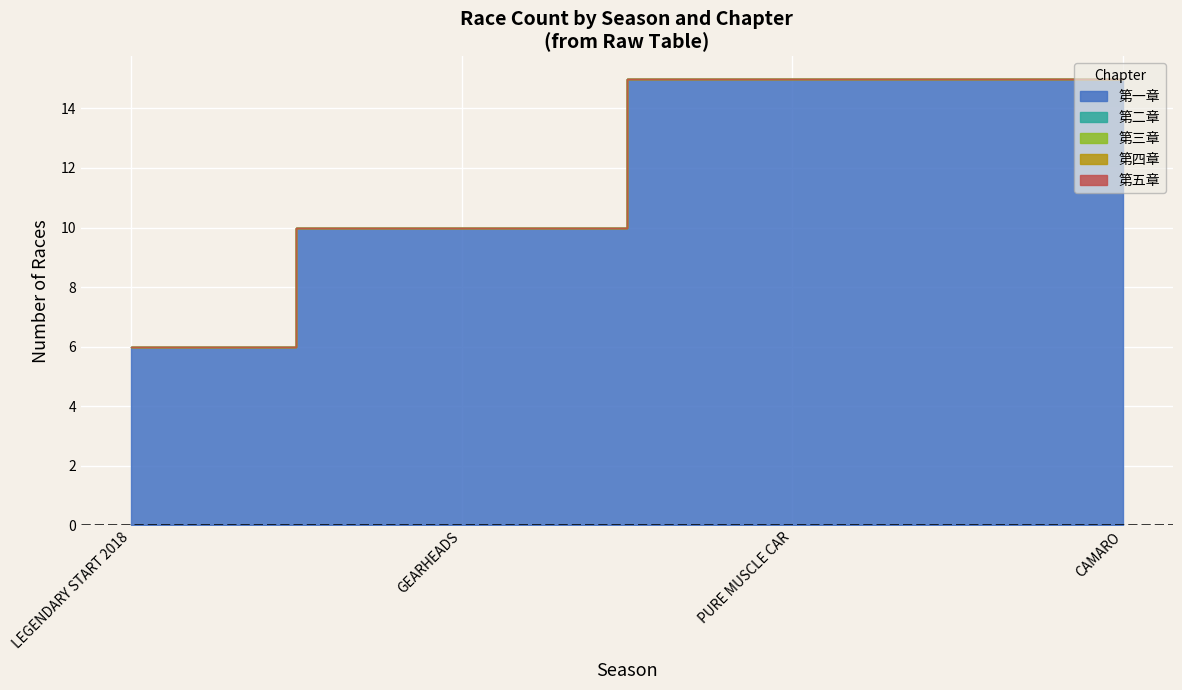

The value of 第五章 at CAMARO is 2. True or false?

False